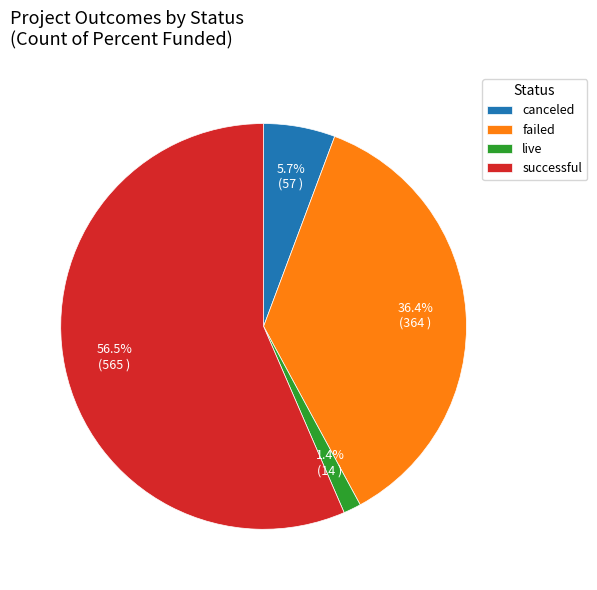

Count the number of slices in the pie.

4